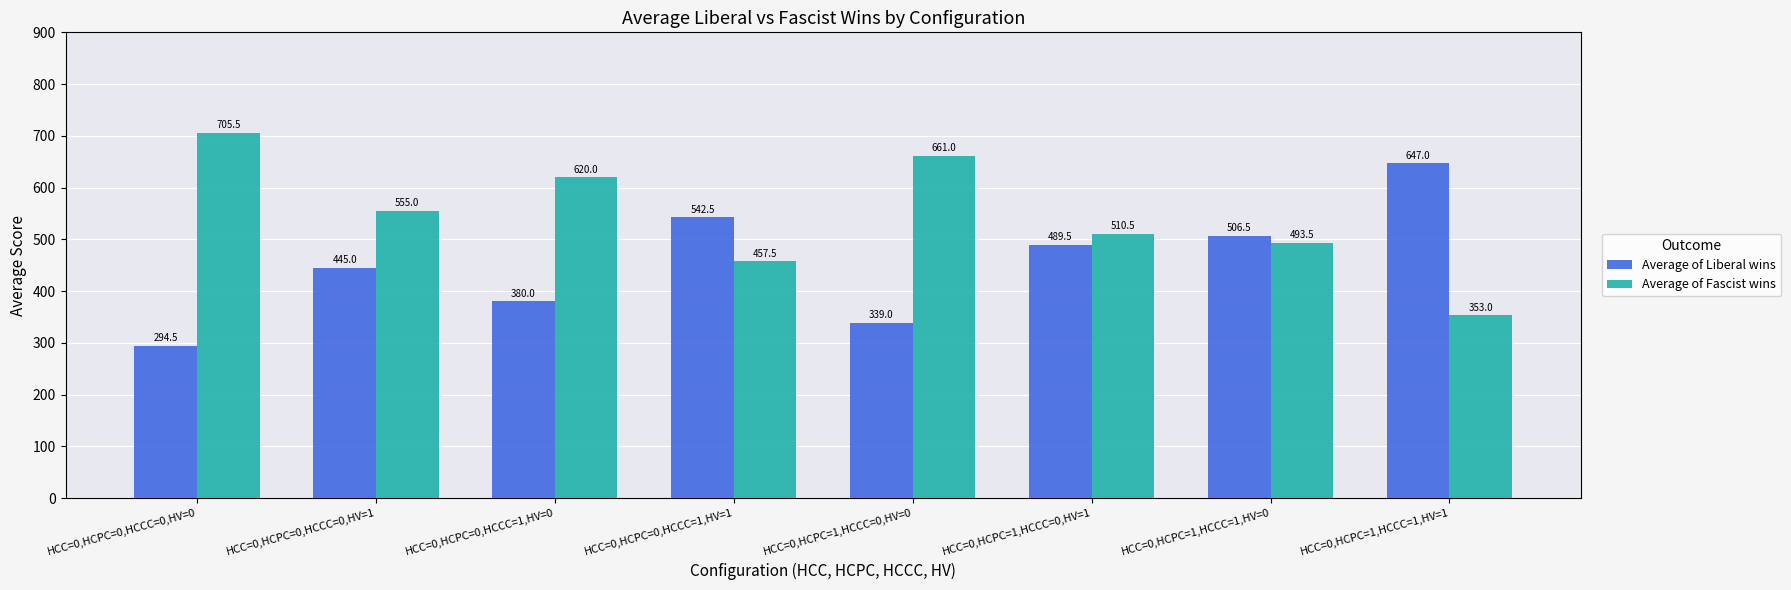

What is the difference between the highest and lowest values at HCC=0,HCPC=1,HCCC=1,HV=0?

13.0